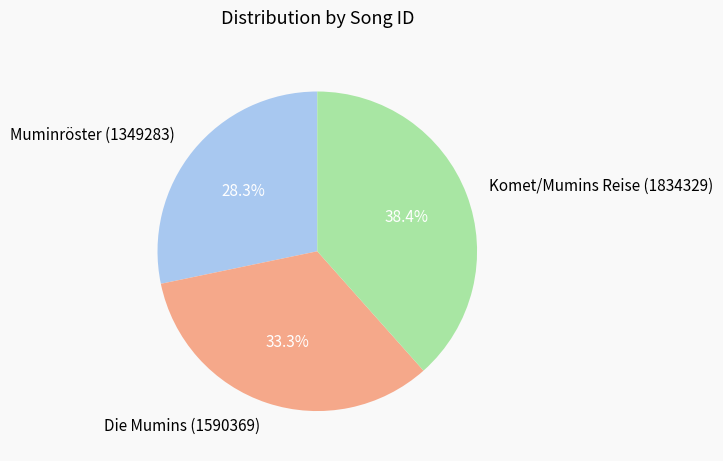

To the nearest percent, what portion does Muminröster (1349283) represent?

28%